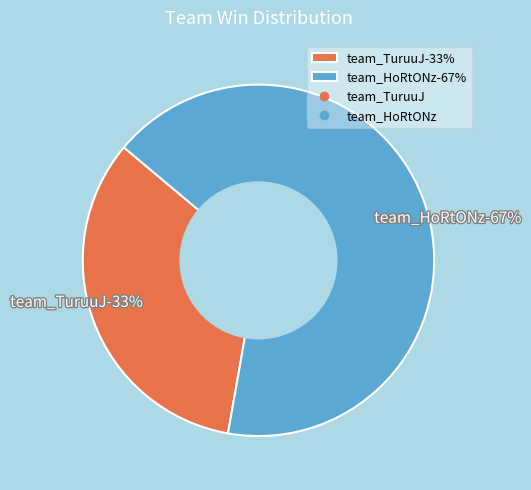

Between team_HoRtONz and team_TuruuJ, which is larger?

team_HoRtONz